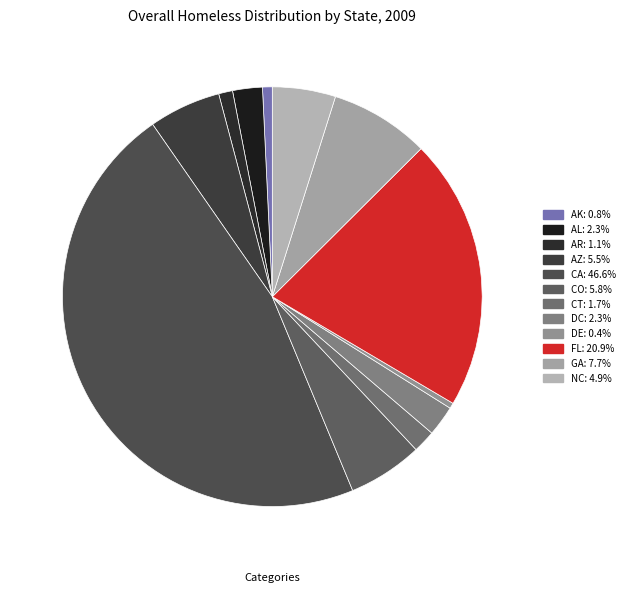

To the nearest percent, what is the combined percentage of AR and DE?

2%